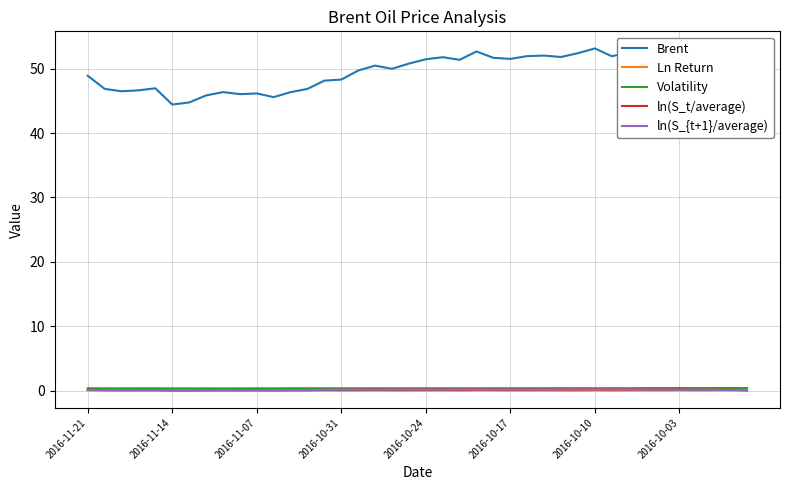

Which series has the widest spread of values?

Brent